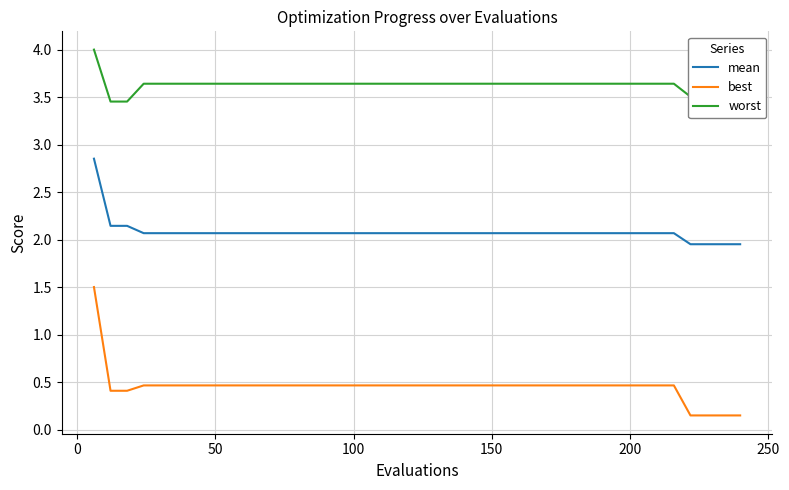

Which series has the largest range (max minus min)?

best